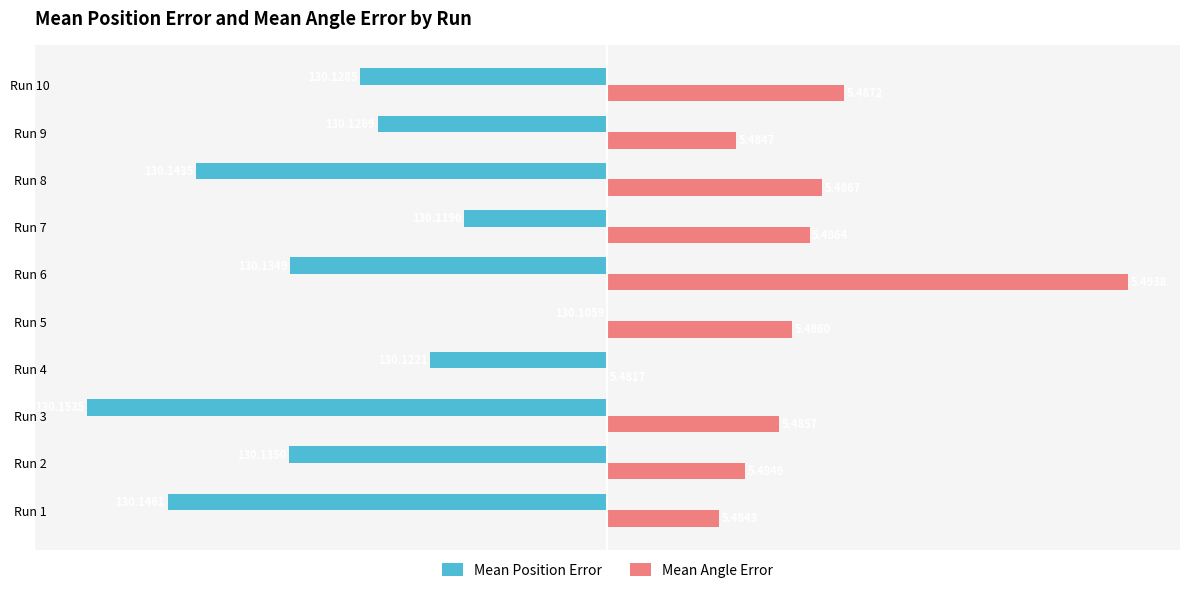

What are all the series names shown in the legend?

Mean Position Error, Mean Angle Error